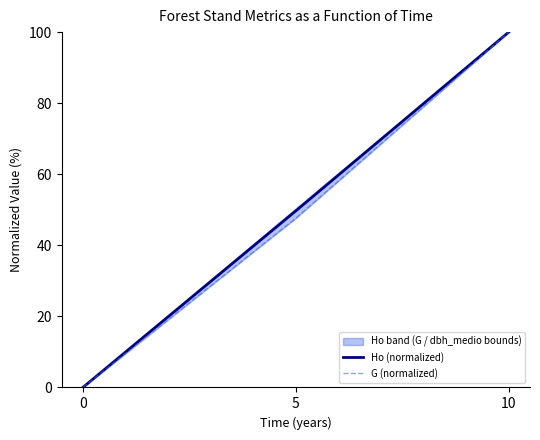

Which series changed the most between 5 and 10?

G (normalized)